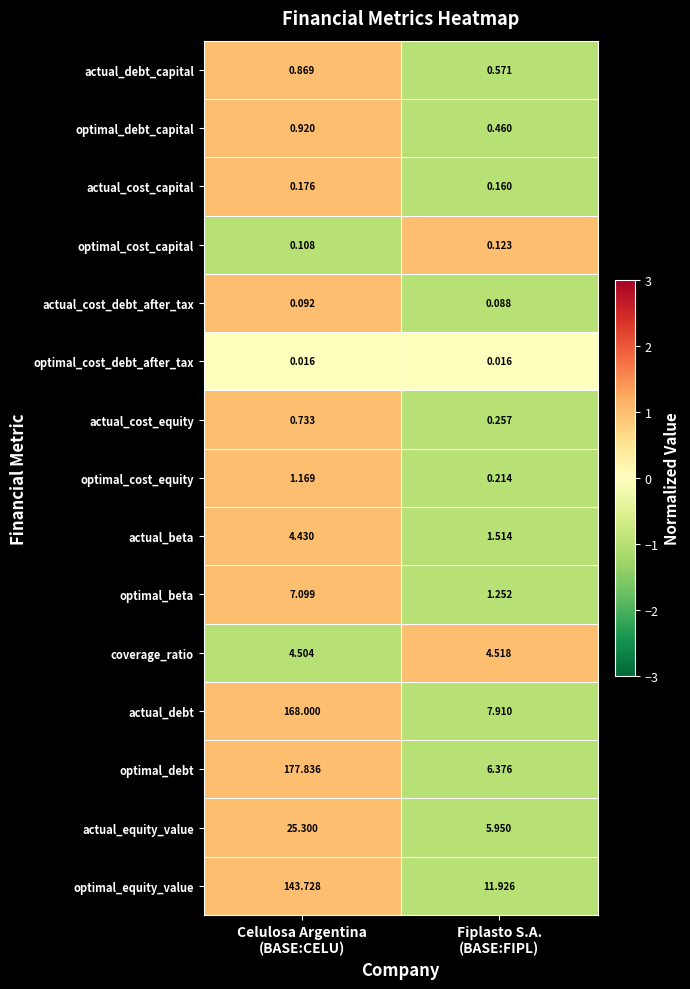

Which series has the largest total across all categories?

optimal_debt